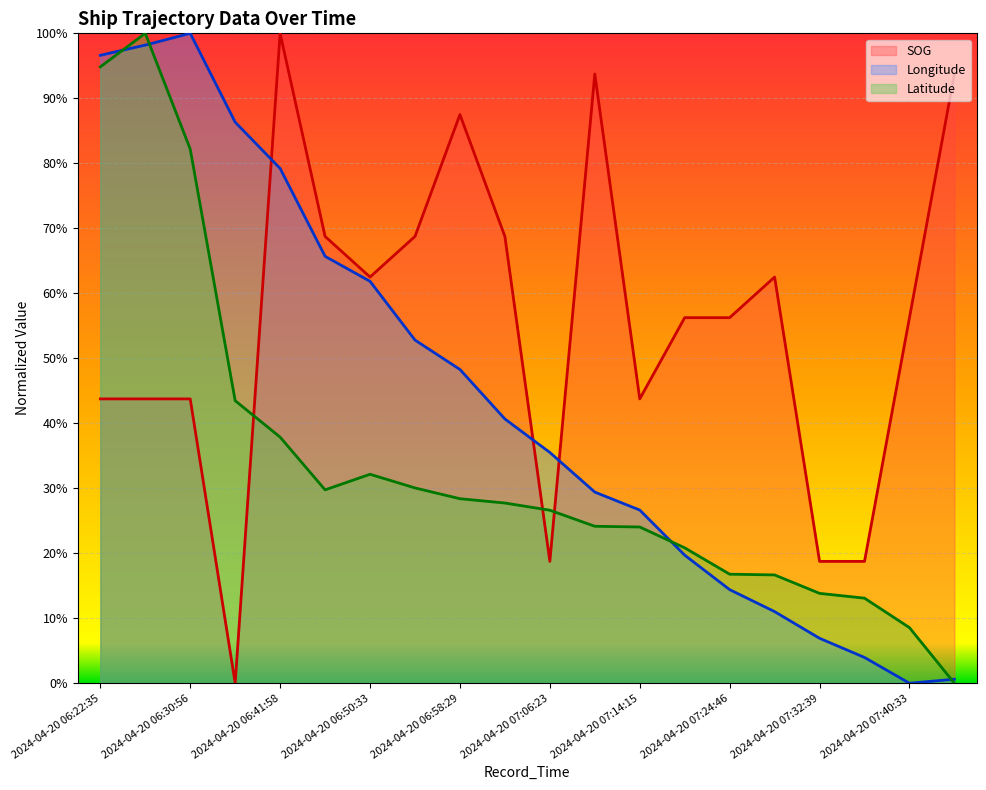

What is the sum of all Longitude values?

8.8